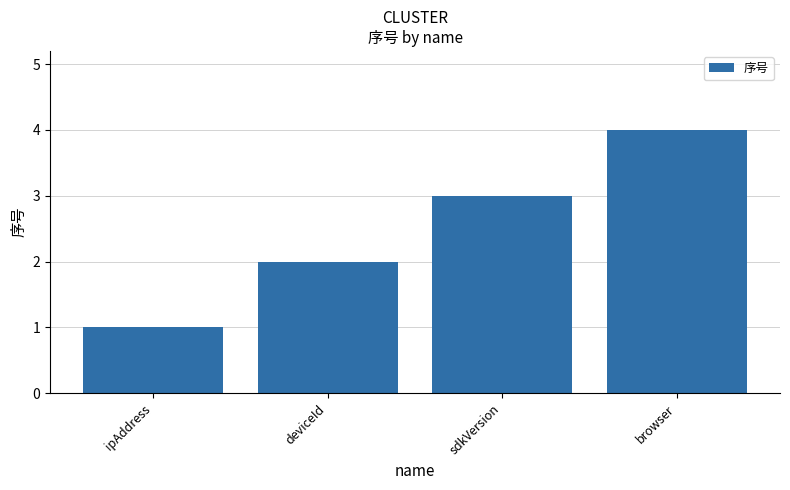

Reading left to right, extract all data points from this chart.

1	2	3	4